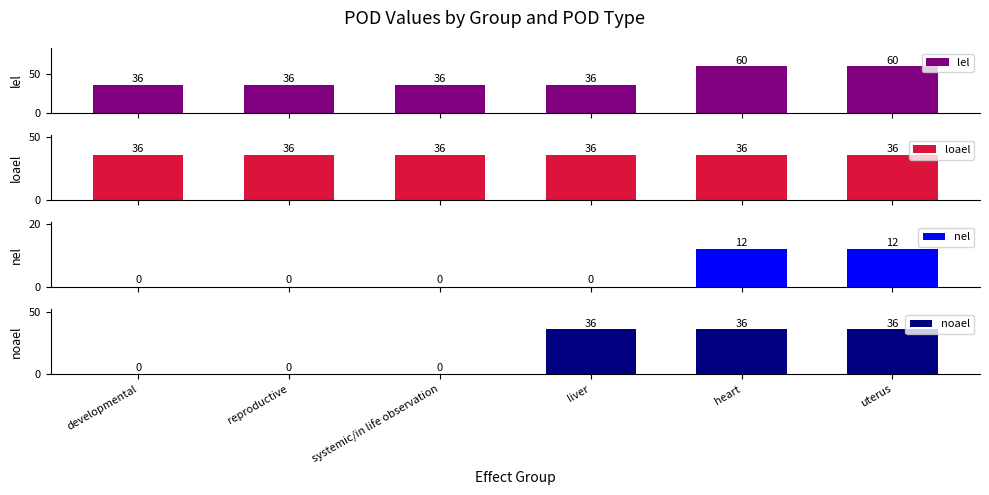

Between liver and reproductive, which is larger?

liver